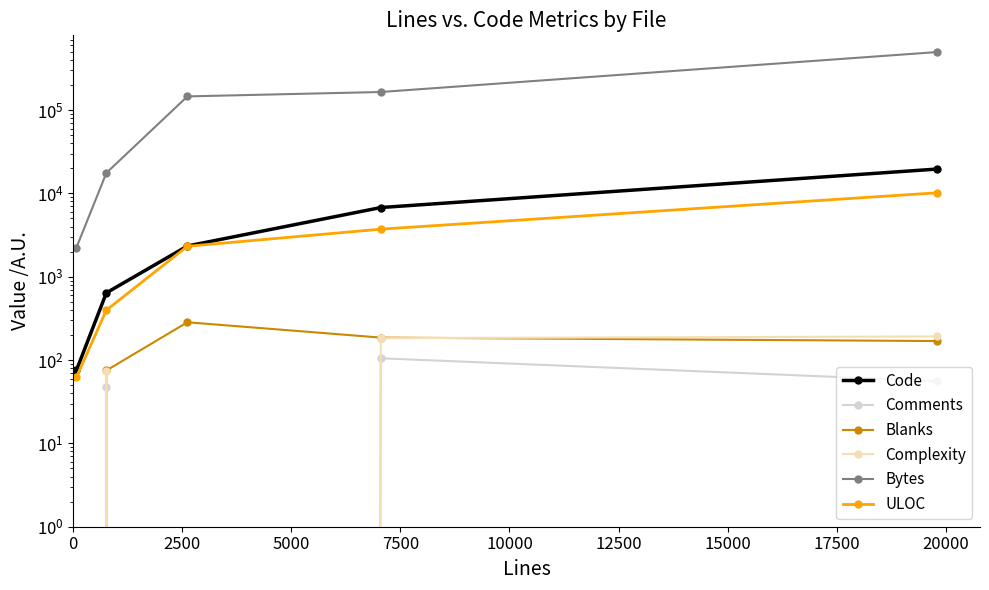

True or false: Code and Comments intersect in this chart.

False